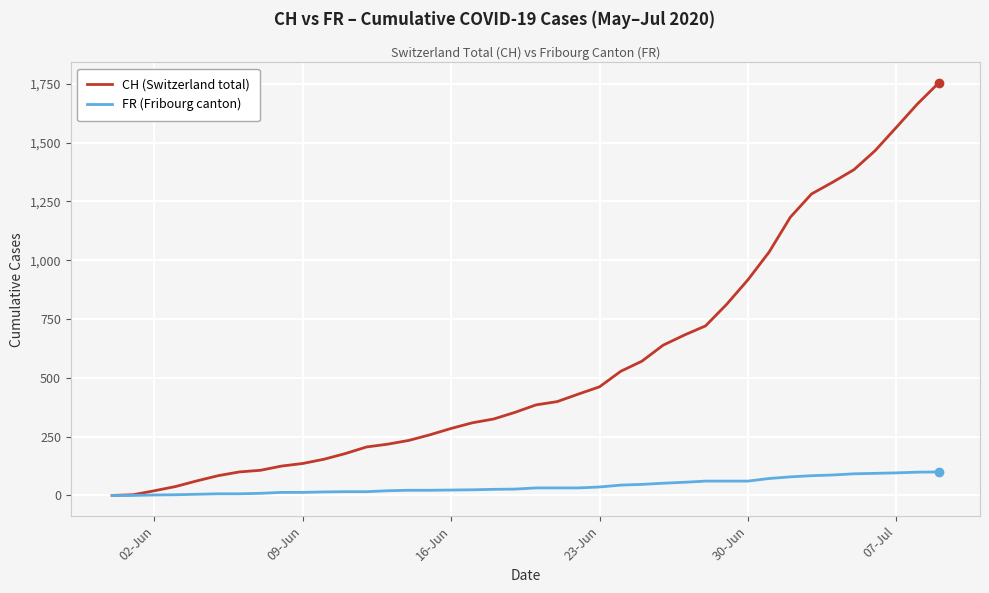

Which series has the largest range (max minus min)?

CH (Switzerland total)